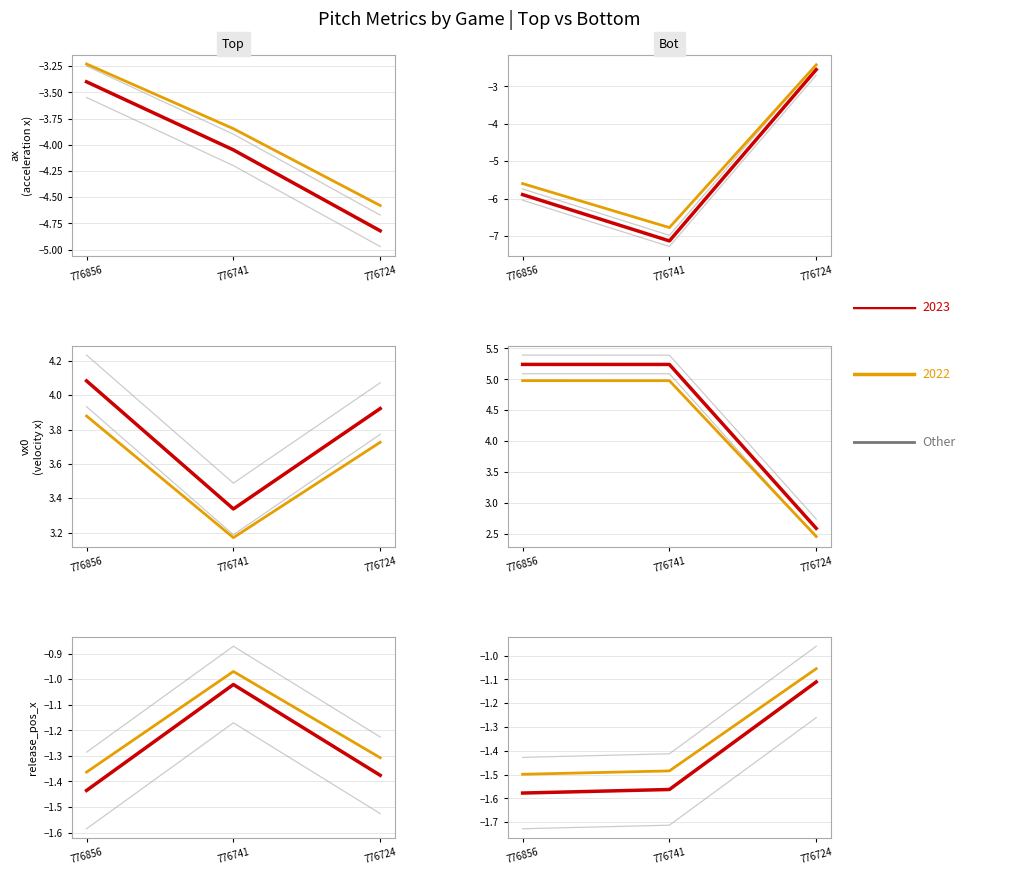

True or false: Bot (2023-style) has a value of -0.9 at 776741.

False